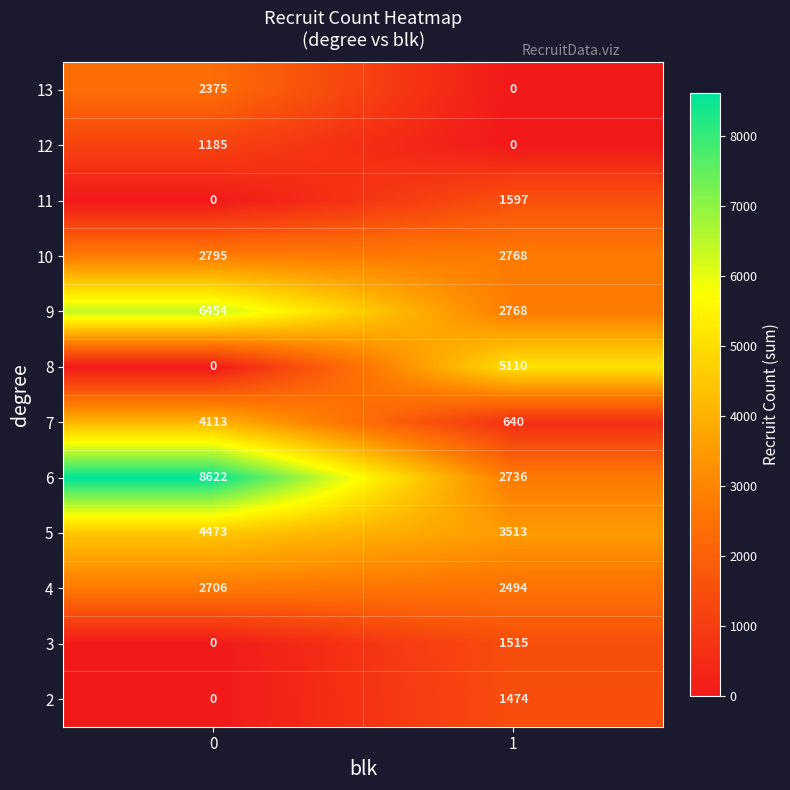

List the series in order of their peak value, highest first.

6, 9, 8, 5, 7, 10, 4, 13, 11, 3, 2, 12